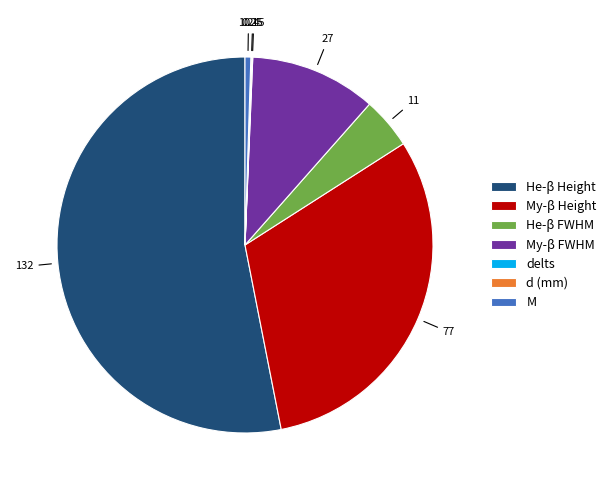

Do My-β FWHM and My-β Height together represent more than half of the pie?

No